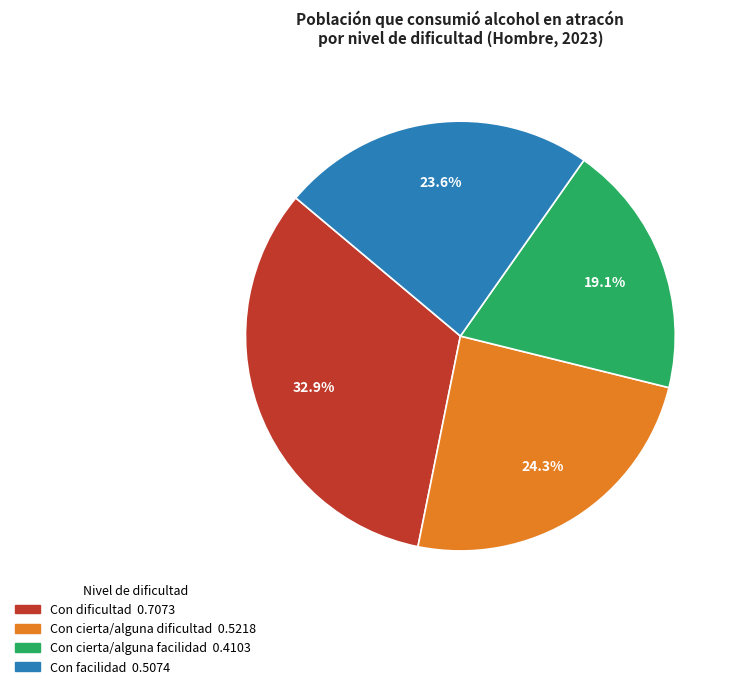

Between Con cierta/alguna dificultad and Con facilidad, which is larger?

Con cierta/alguna dificultad